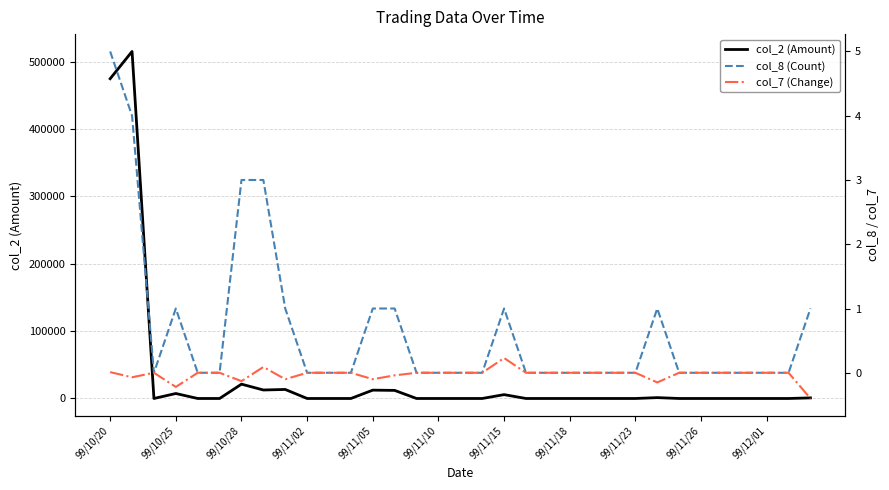

What is the maximum value for col_7 (Change)?

0.2